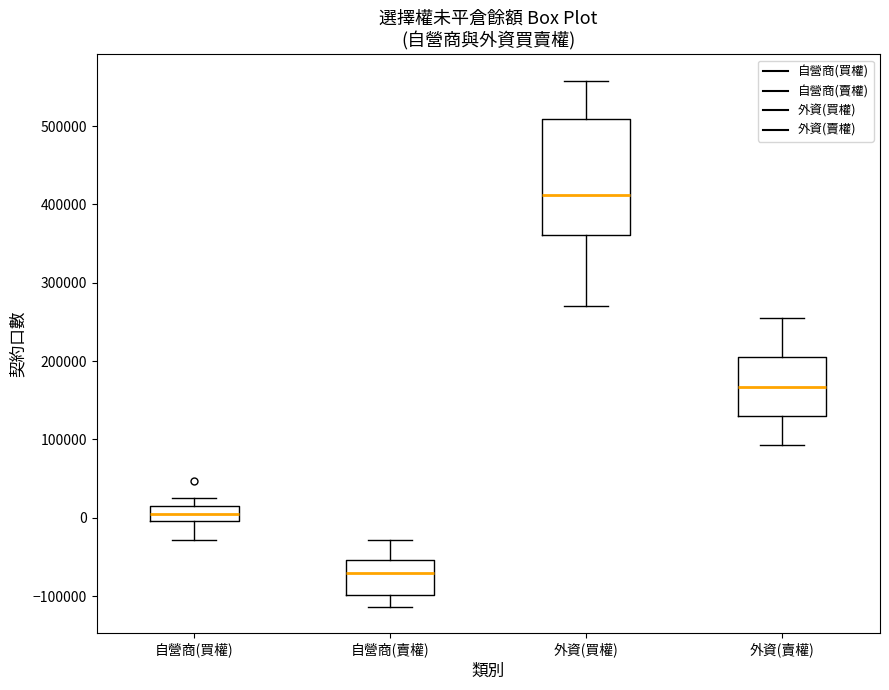

Comparing the boxes themselves (not the whiskers), which one is the tallest?

外資(買權)